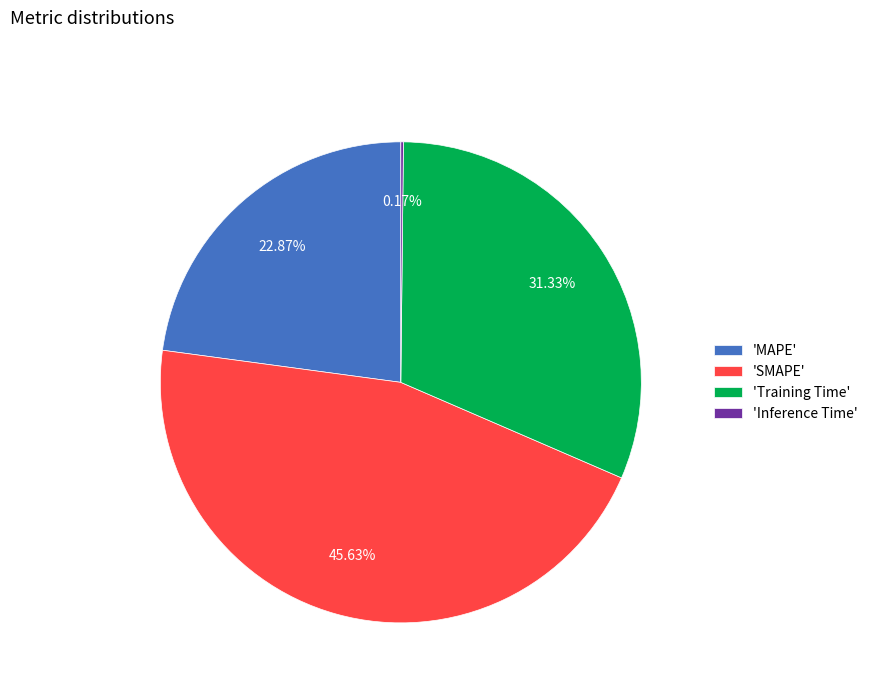

What is the ratio of the value at 'Training Time' to the value at 'SMAPE'?

0.7